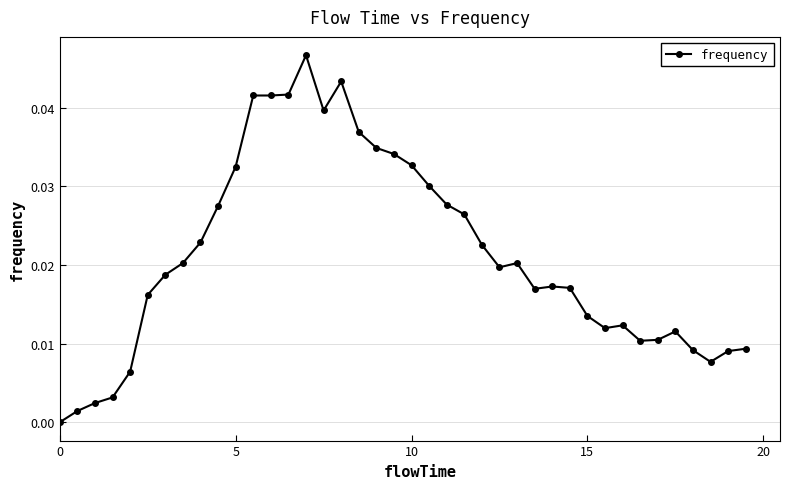

True or false: there are more than 0 points higher than both neighbors.

True